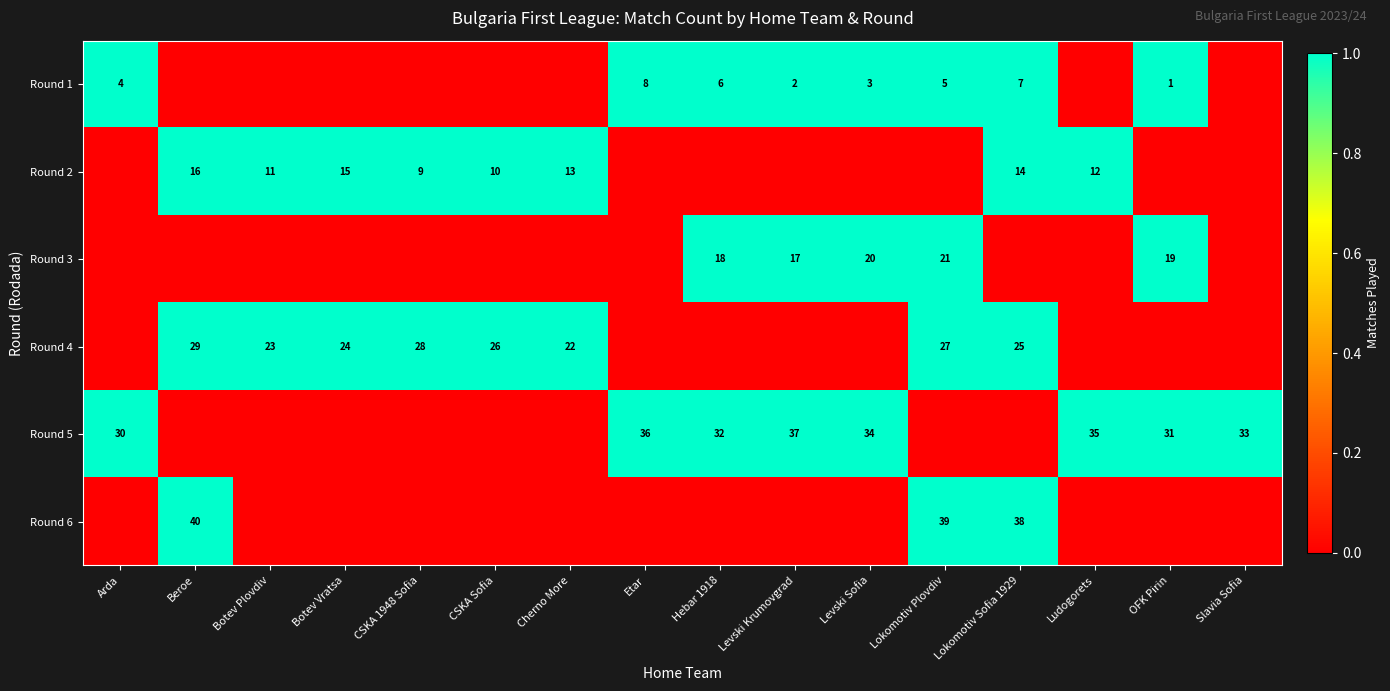

The row_4 series shows 1 at Slavia Sofia. True or false?

False